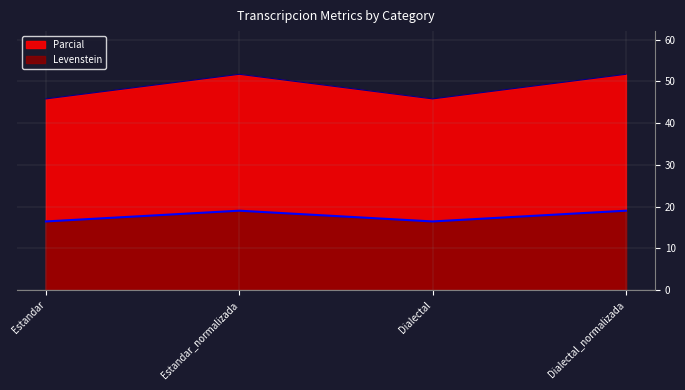

How many data points in Levenstein are less than 19?

2